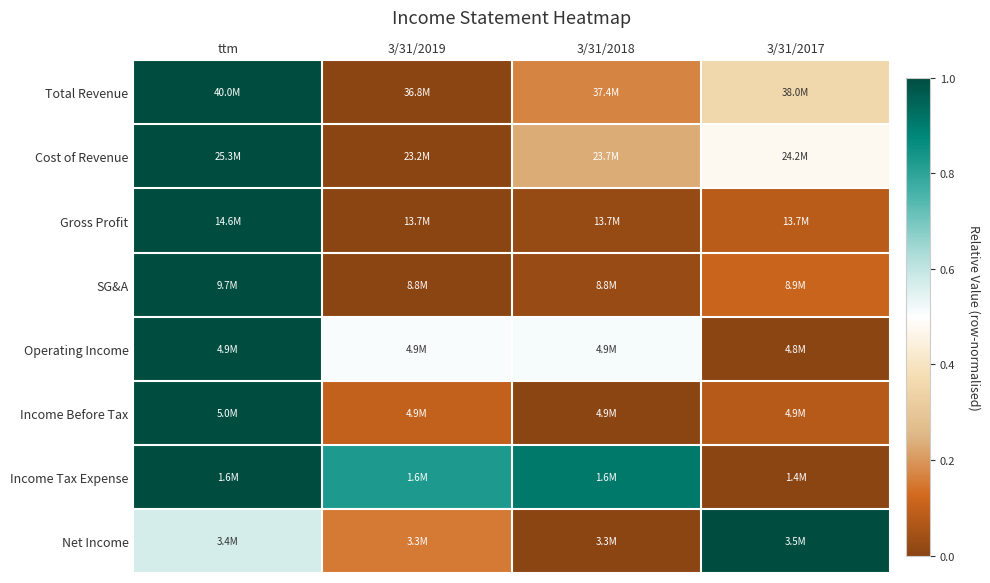

Reading left to right, transcribe all the data shown in this chart.

Total Revenue: ttm=1.0	3/31/2019=0.0	3/31/2018=0.2	3/31/2017=0.4
Cost of Revenue: ttm=1.0	3/31/2019=0.0	3/31/2018=0.2	3/31/2017=0.5
Gross Profit: ttm=1.0	3/31/2019=0.0	3/31/2018=0.0	3/31/2017=0.1
SG&A: ttm=1.0	3/31/2019=0.0	3/31/2018=0.0	3/31/2017=0.1
Operating Income: ttm=1.0	3/31/2019=0.5	3/31/2018=0.5	3/31/2017=0.0
Income Before Tax: ttm=1.0	3/31/2019=0.1	3/31/2018=0.0	3/31/2017=0.1
Income Tax Expense: ttm=1.0	3/31/2019=0.8	3/31/2018=0.9	3/31/2017=0.0
Net Income: ttm=0.6	3/31/2019=0.2	3/31/2018=0.0	3/31/2017=1.0